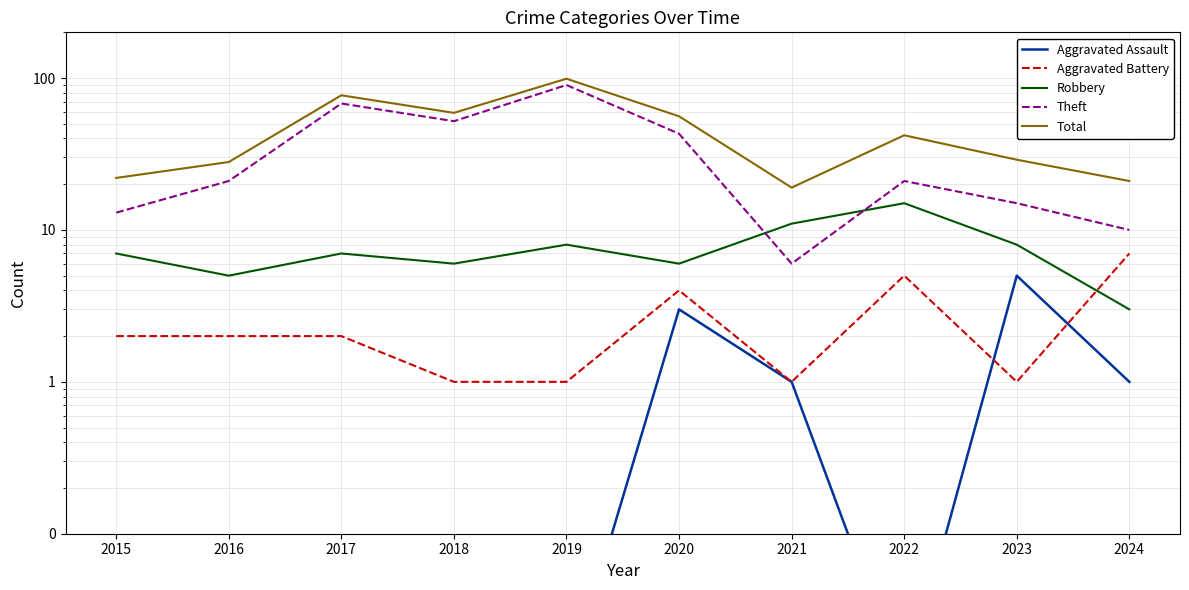

Which category has the lowest value across all series?

2015